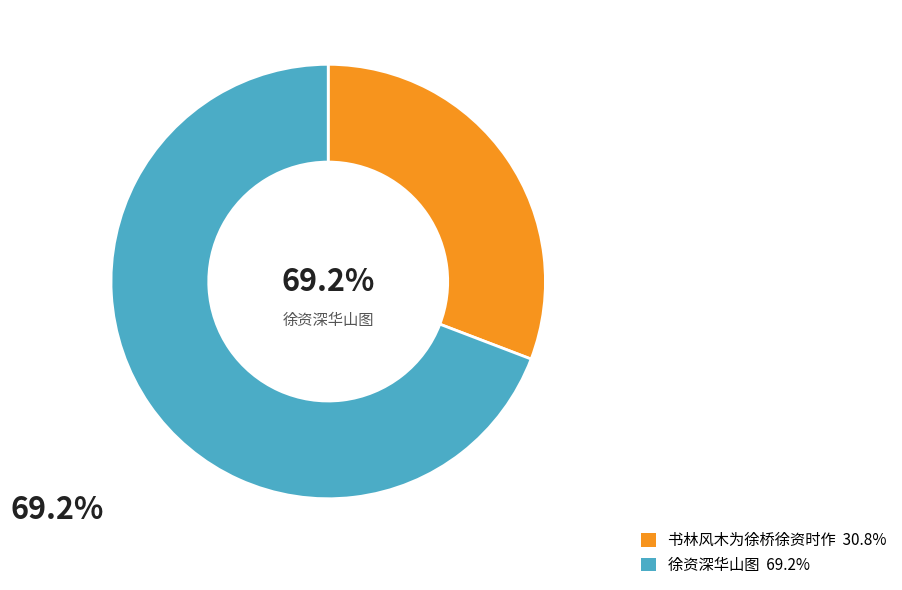

Which category accounts for the majority?

徐资深华山图